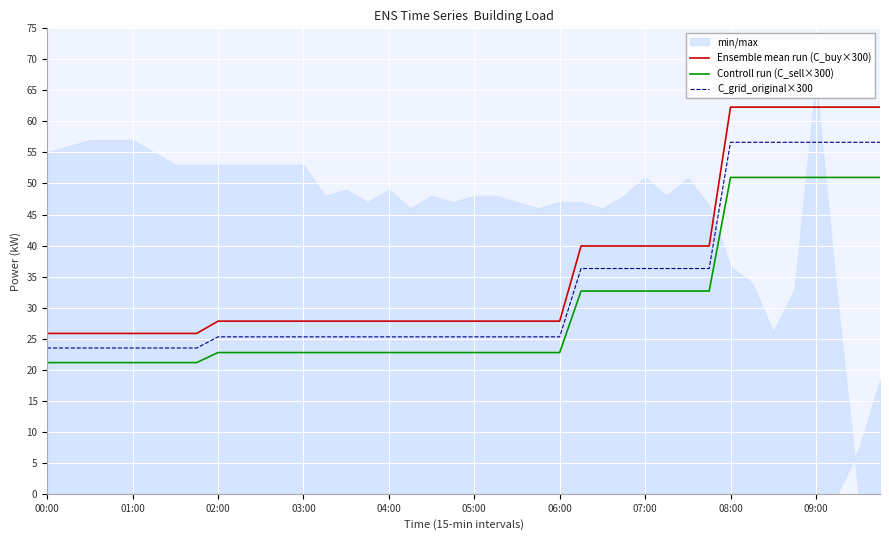

True or false: C_grid_original×300 has more than 0 points higher than both neighbors.

False